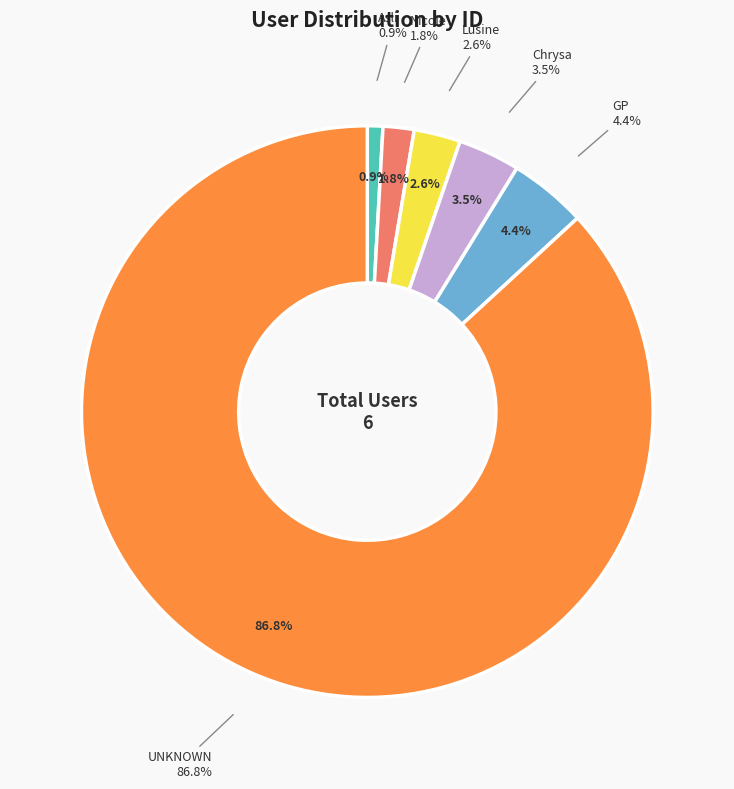

How many segments does this pie chart have?

6